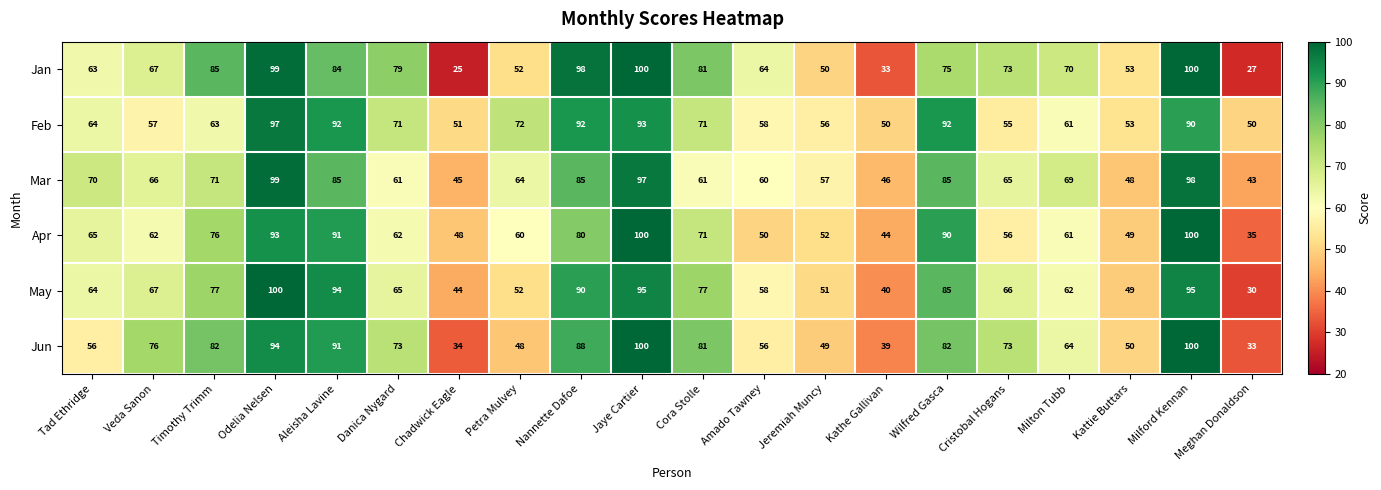

Which series has the largest range (max minus min)?

Jan